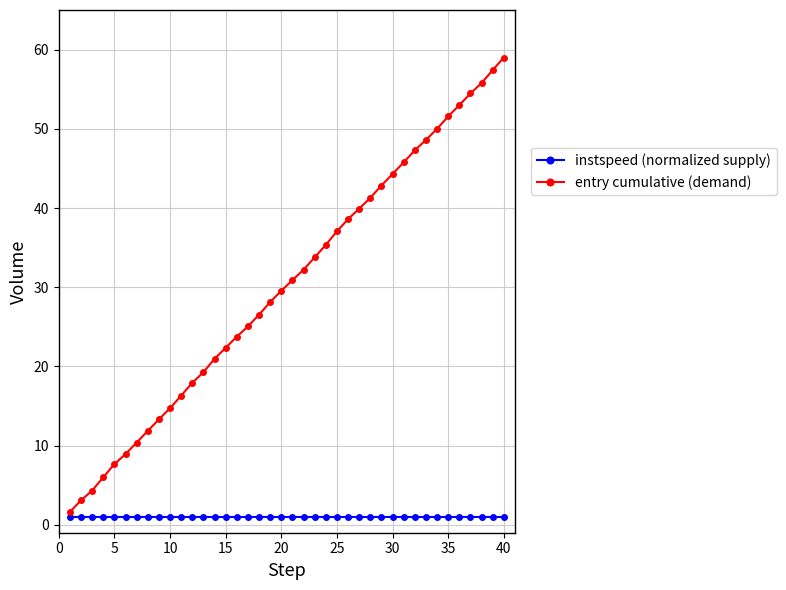

True or false: instspeed (normalized supply) and entry cumulative (demand) cross at least once.

False